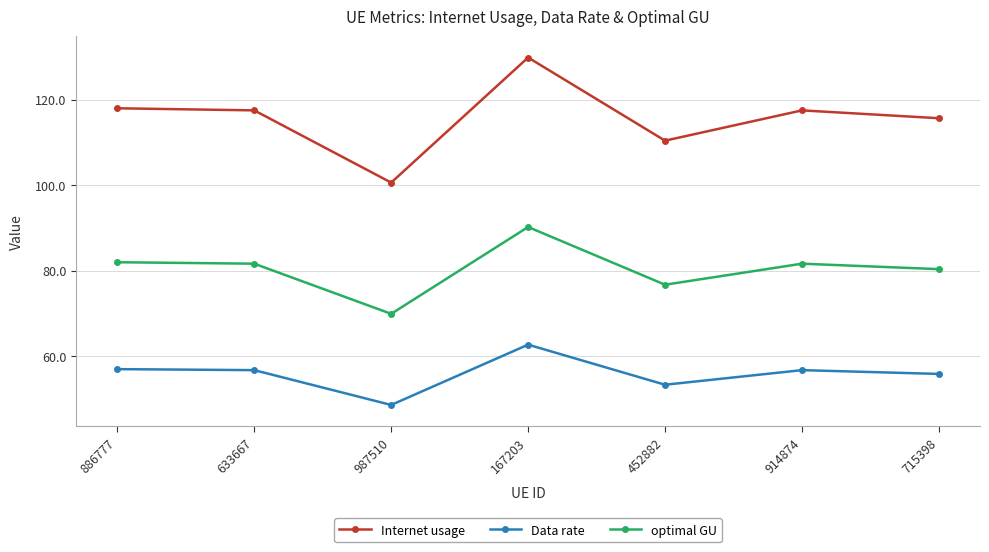

At which category is the sum across all series the highest?

167203